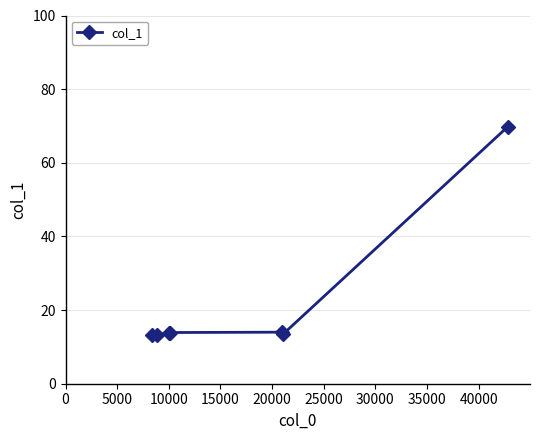

What is the value of the 7th point from the left?

69.8